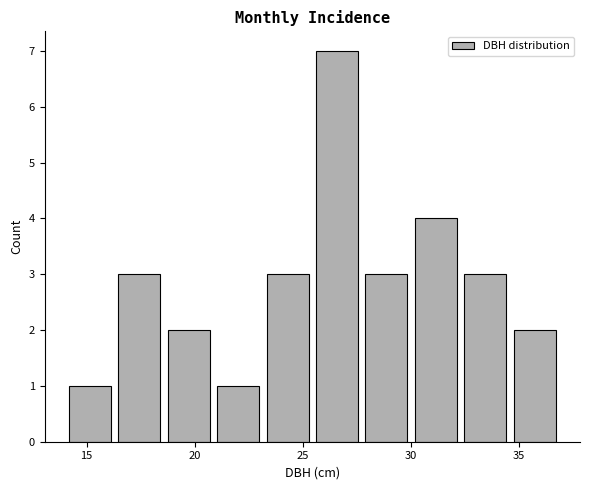

What is the height of the bar covering 34.5 to 37.0 on the x-axis? Neither the bar edges nor the heights are printed on the chart, so give them approximately, as read against the axes.

2